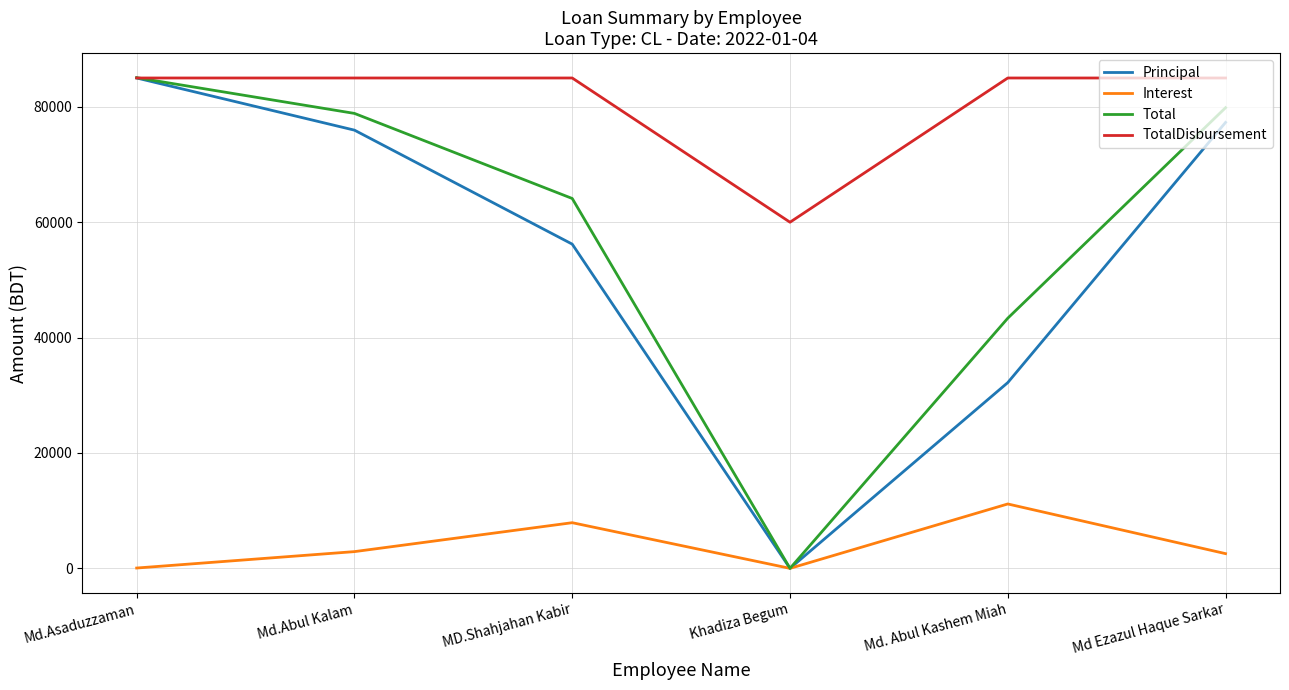

How many interior local valleys does the Principal series have?

1